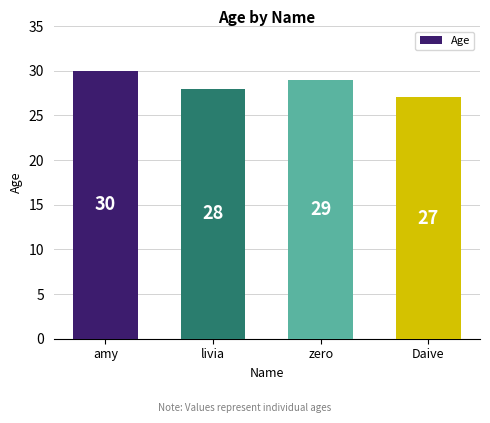

Which category has the lowest value across all series?

Daive